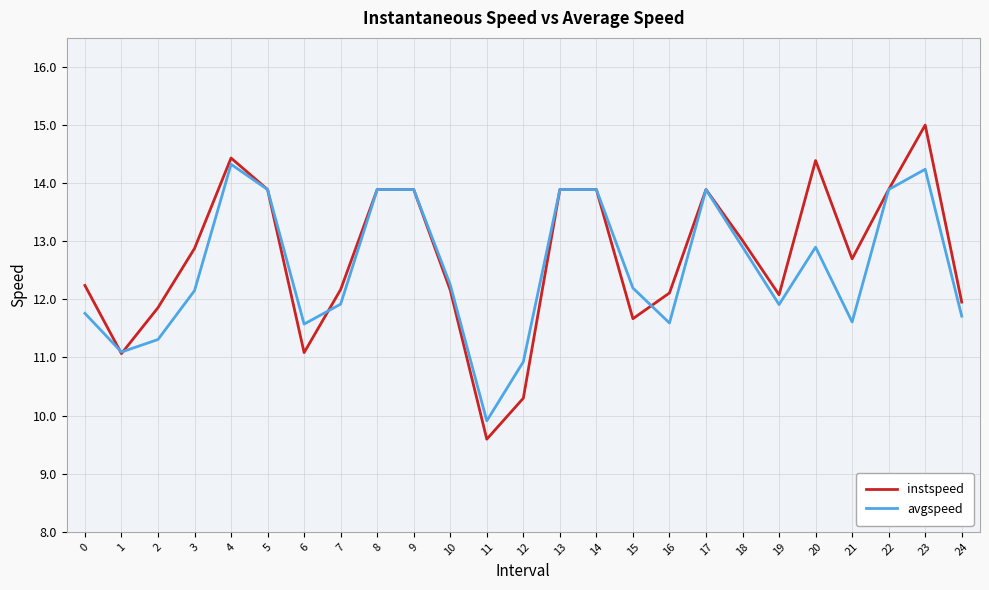

At which category does the chart reach its peak across all series?

23